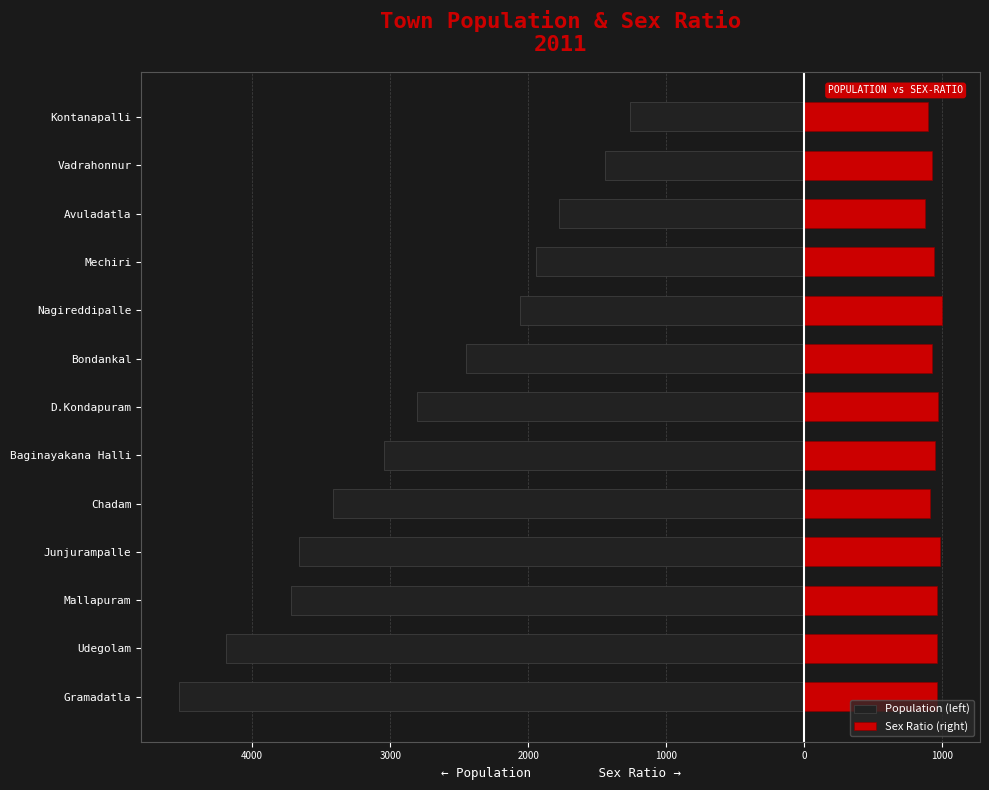

Is it true that Population (left) equals -1079 at Nagireddipalle?

False